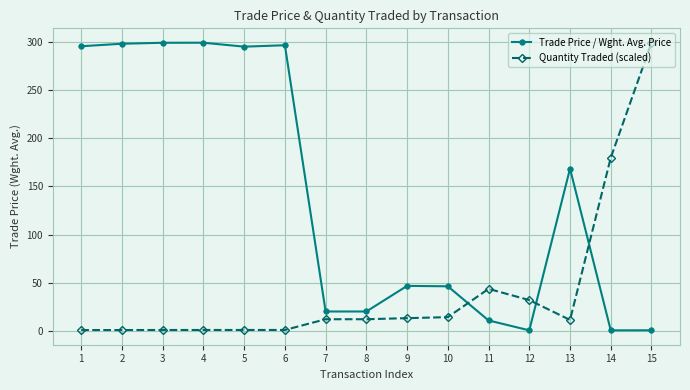

What is the average value of the Trade Price / Wght. Avg. Price series?

139.9